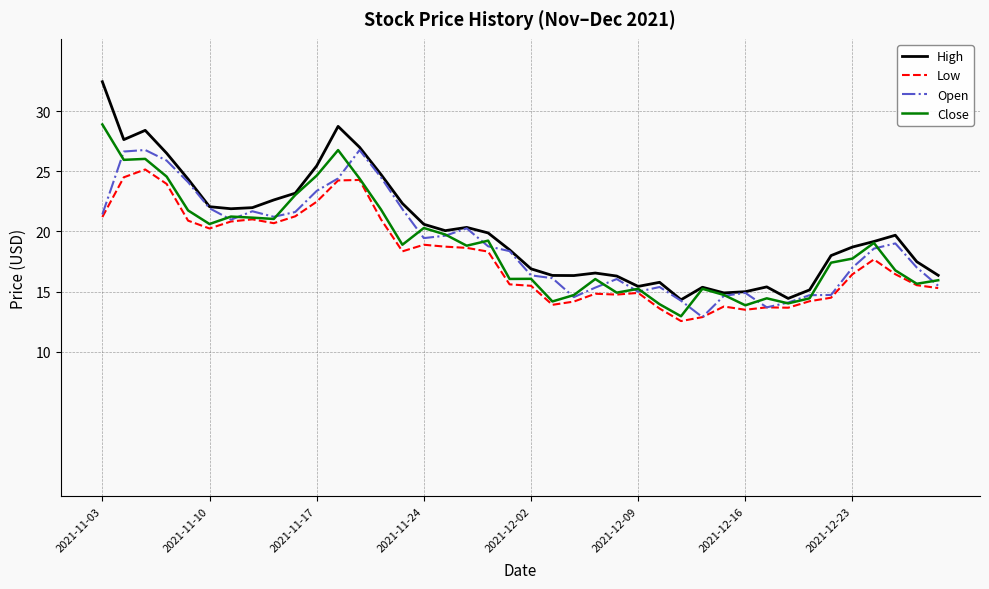

What is the smallest value displayed?

12.6